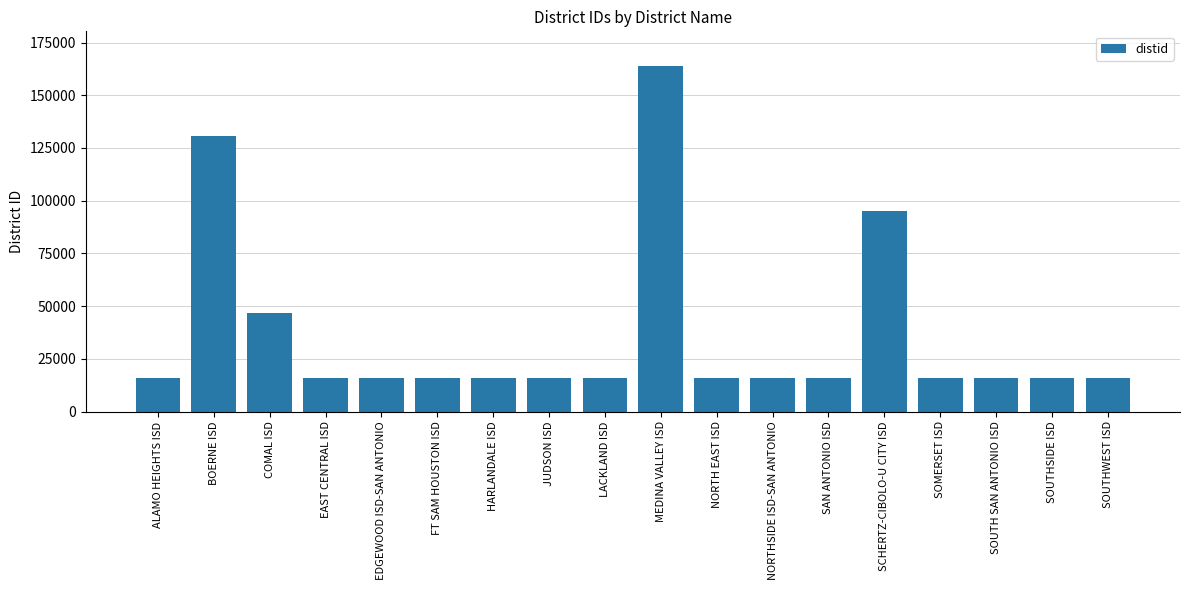

Approximately how many times larger is the value at SCHERTZ-CIBOLO-U CITY ISD compared to ALAMO HEIGHTS ISD?

6.0